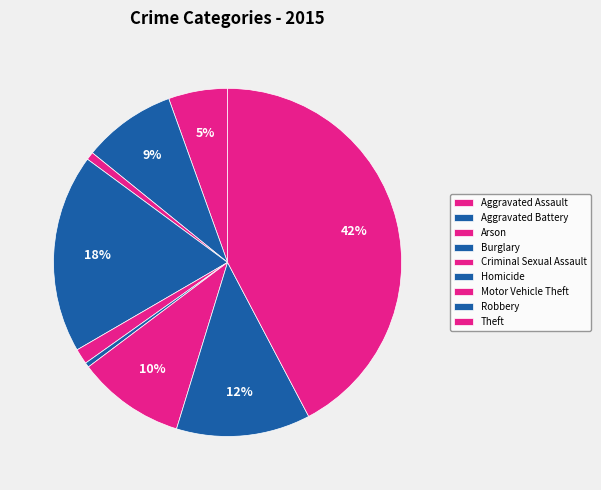

Is it true that Theft is 30% of the pie?

False